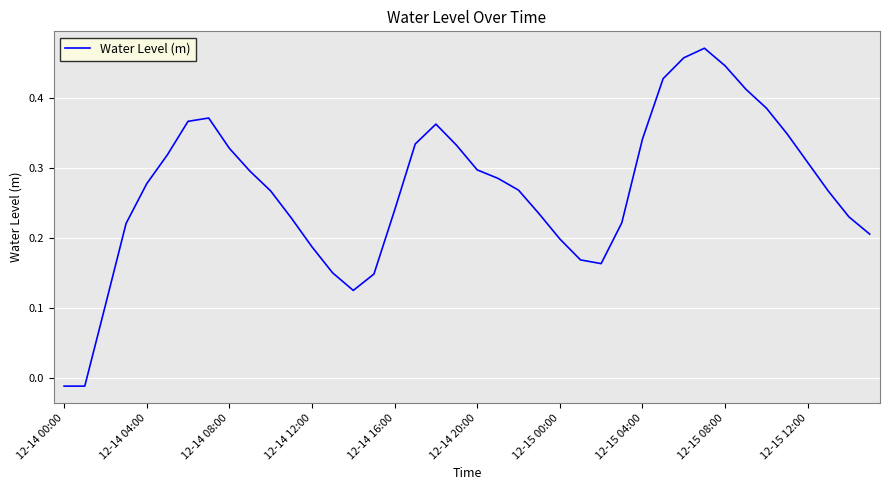

Does the chart display data point markers on the line(s)?

No